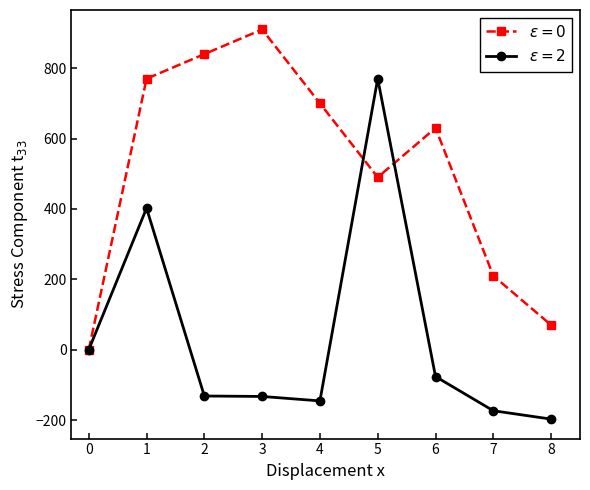

What is the maximum value shown in the chart?

910.0